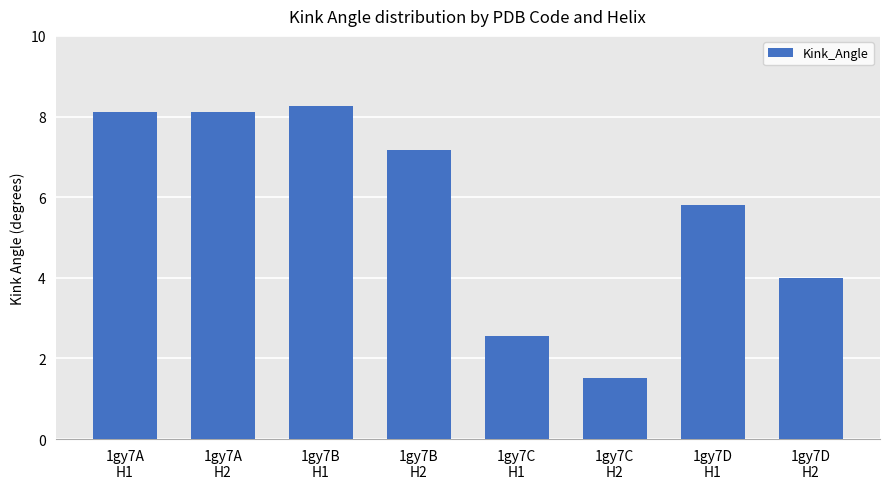

What is the value of the 6th bar from the left?

1.5